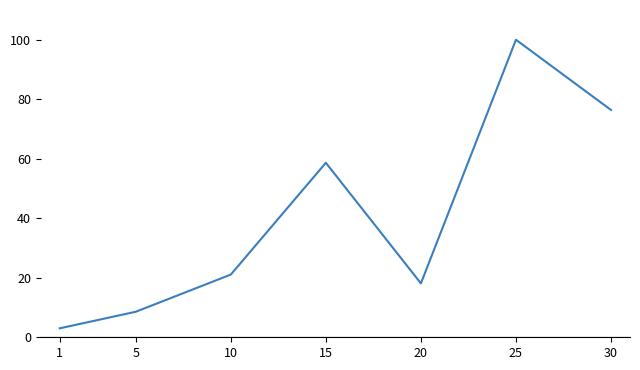

Count the number of categories in the chart.

7